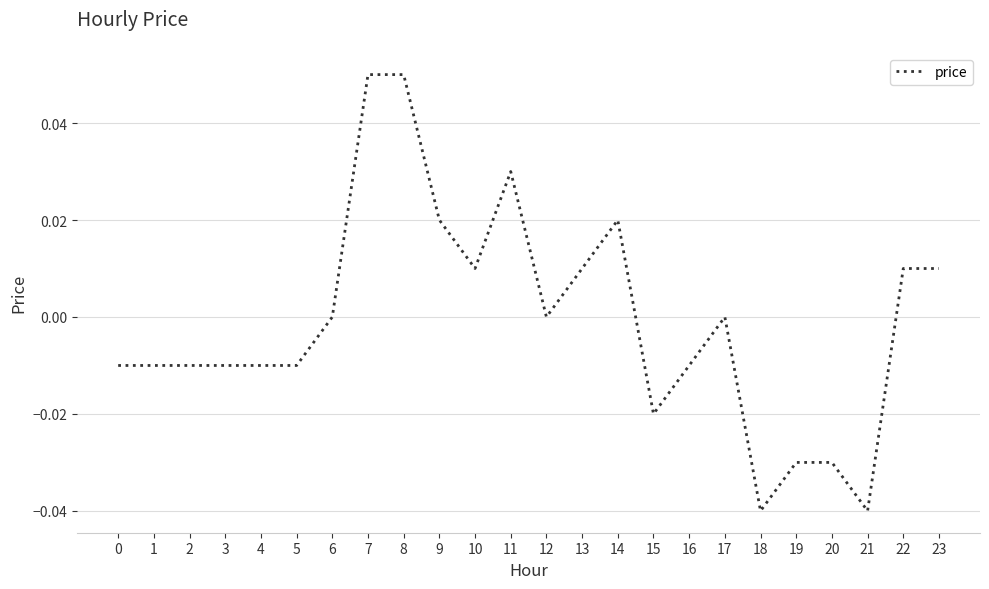

True or false: the data shows 0.0 at 6.

True